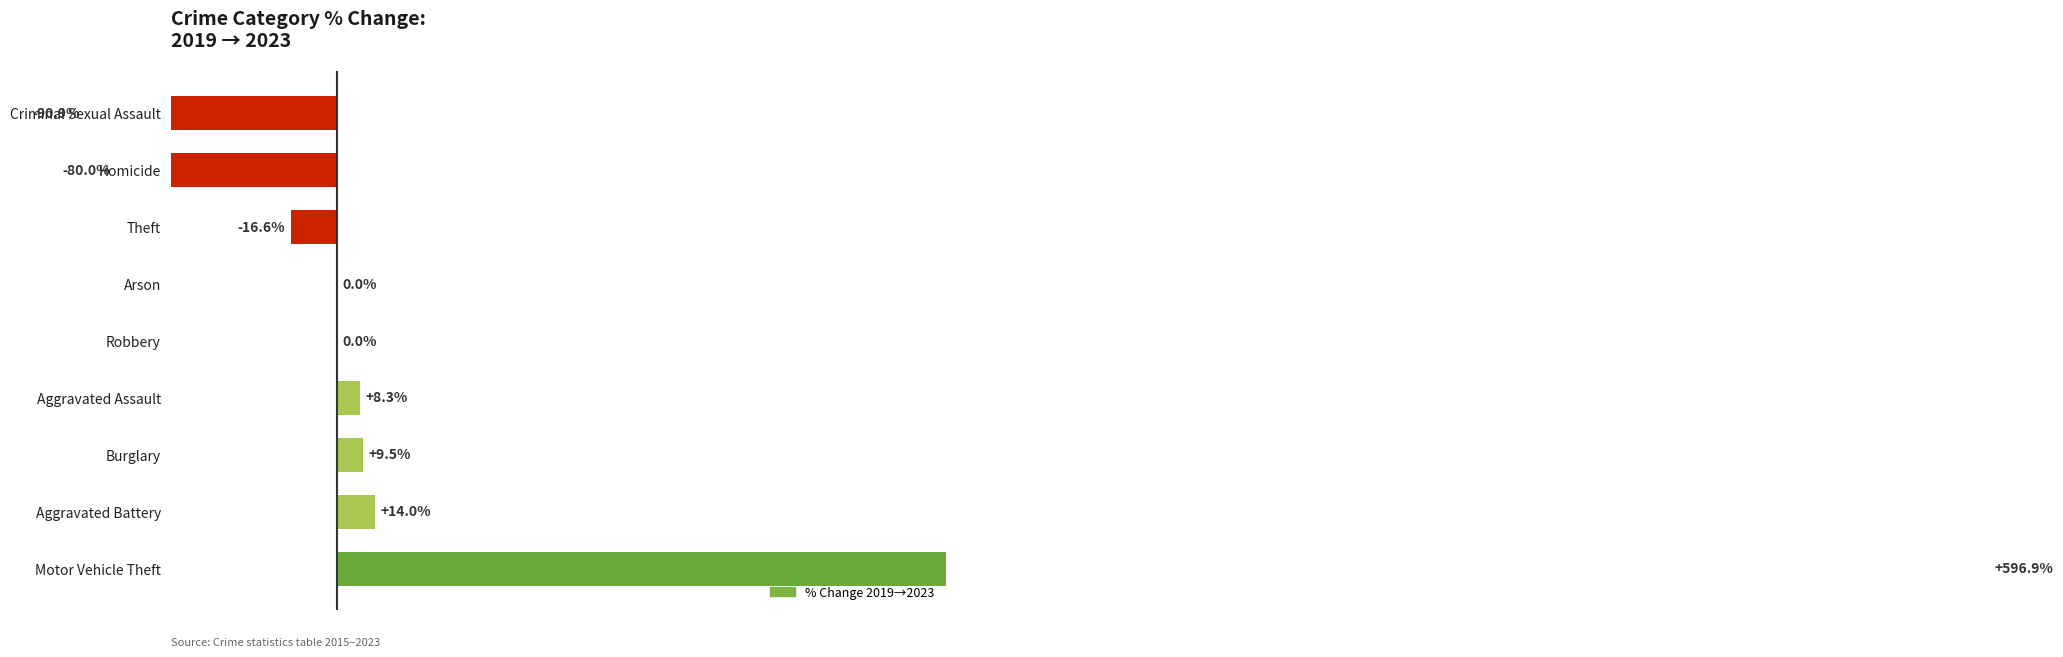

List the labels in order of value, smallest first.

Criminal Sexual Assault, Homicide, Theft, Robbery, Arson, Aggravated Assault, Burglary, Aggravated Battery, Motor Vehicle Theft